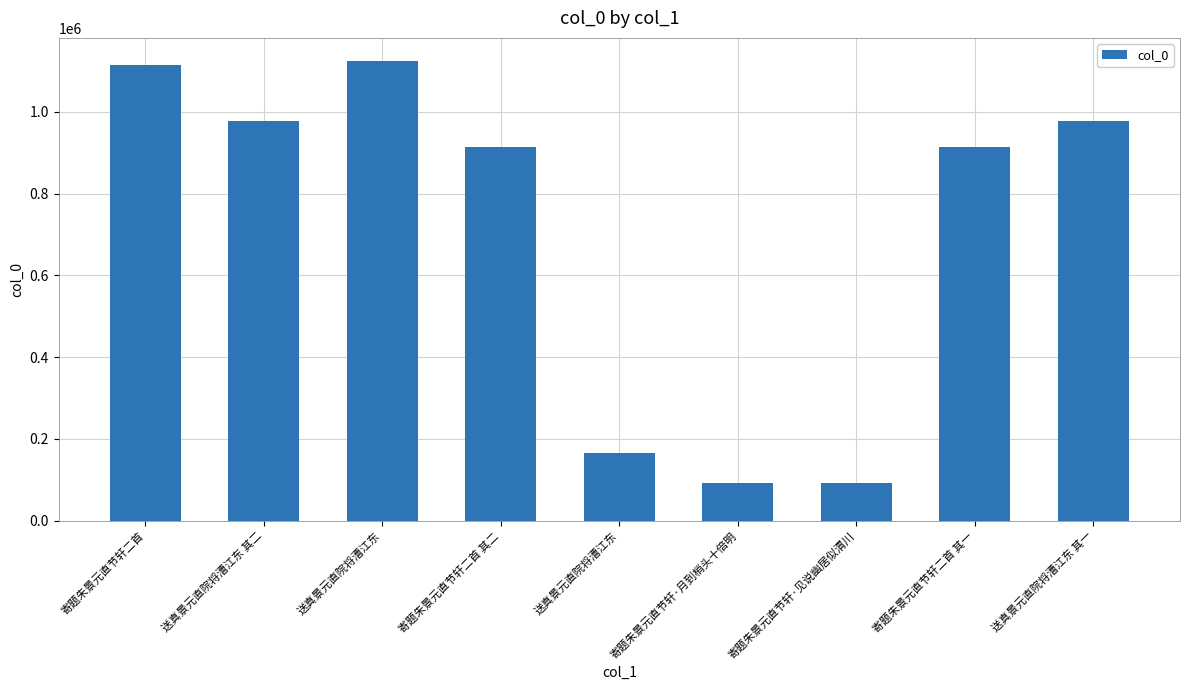

How many bars are there in total?

9